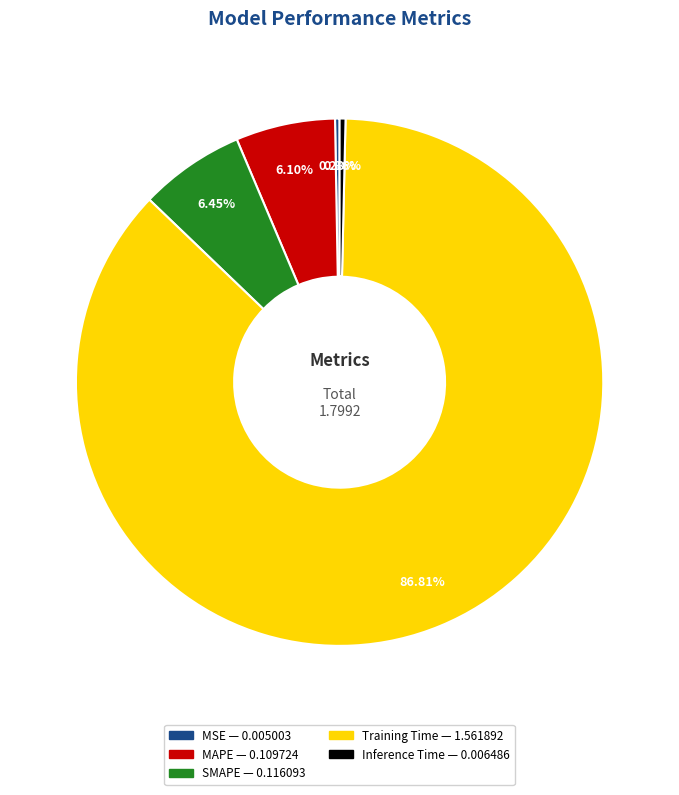

Which slice is the largest?

Training Time